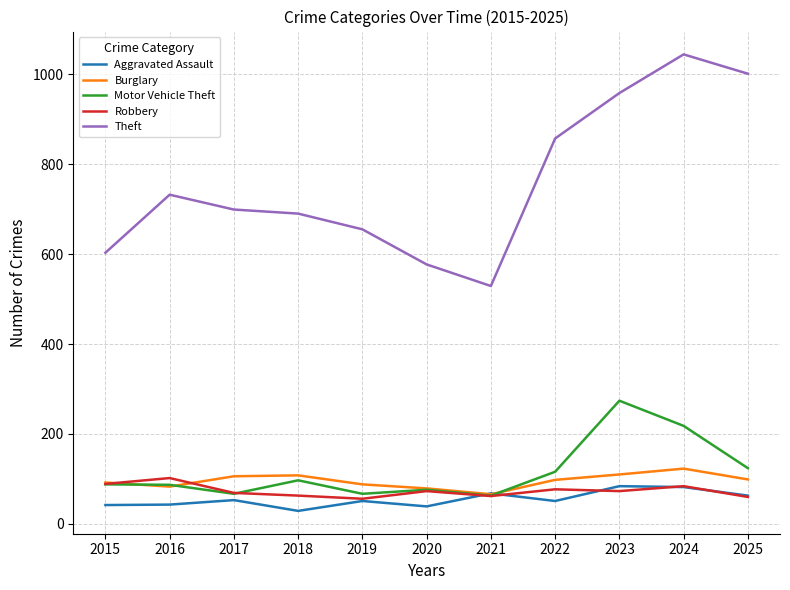

What value does the Aggravated Assault series have at 2021?

68